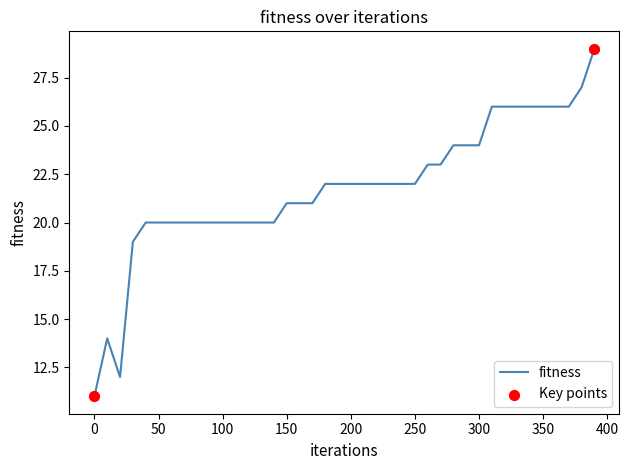

What is the difference between the maximum and minimum values?

18